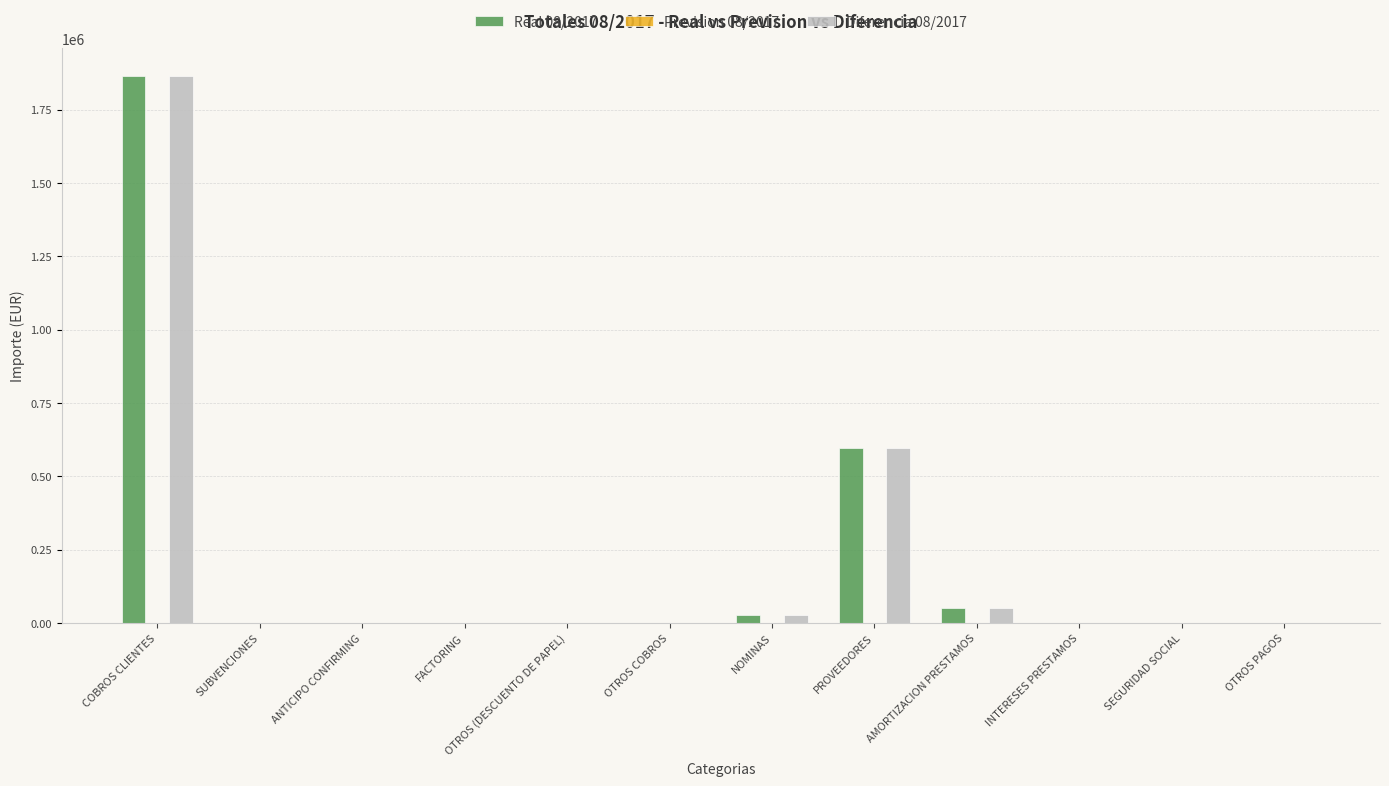

Does the chart contain stacked bars?

No